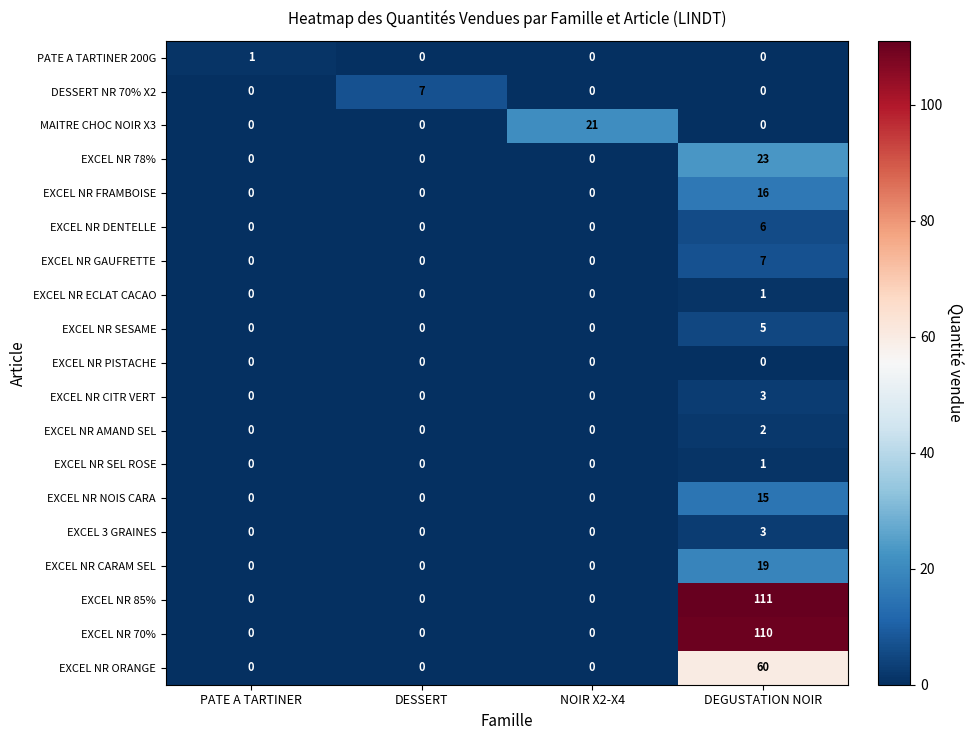

What is the spread (max minus min) of values at DESSERT?

7